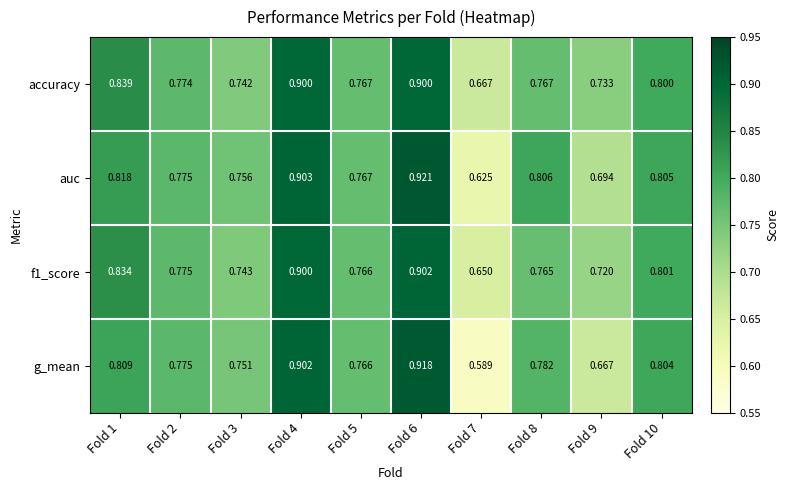

Which series has the largest range (max minus min)?

g_mean